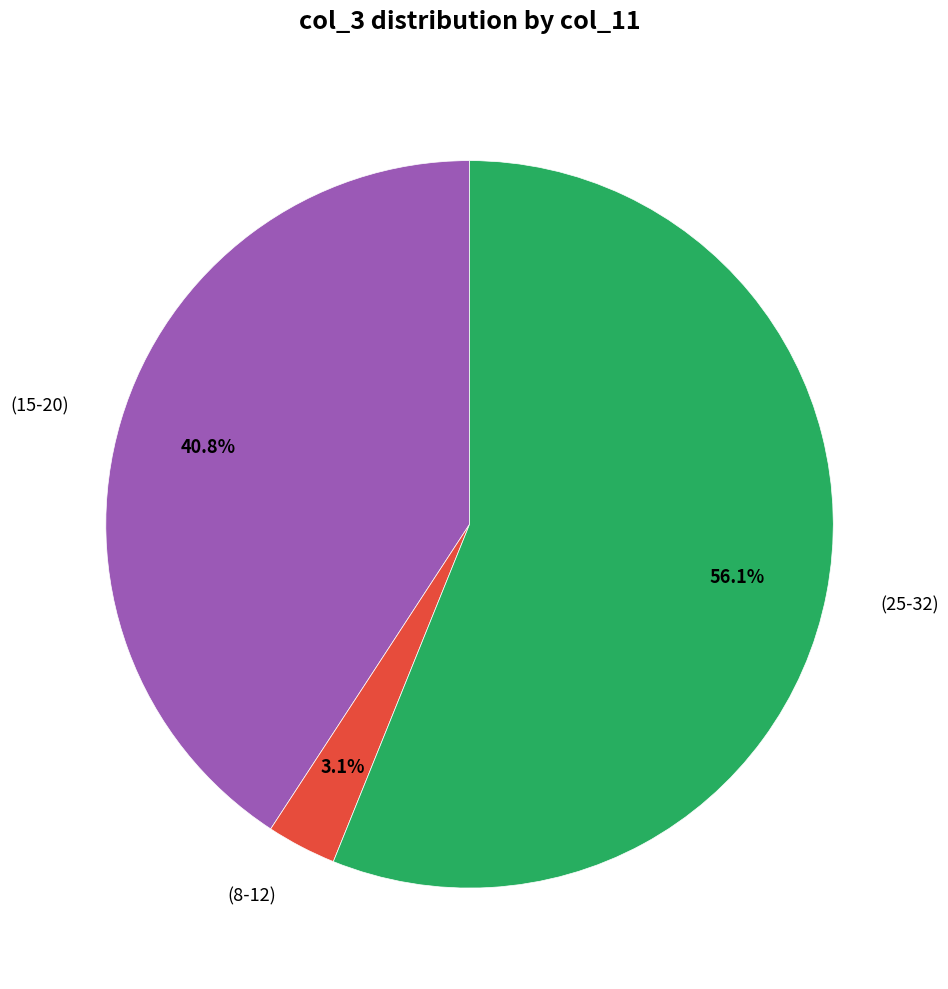

Is there any slice that represents more than half of the pie?

Yes